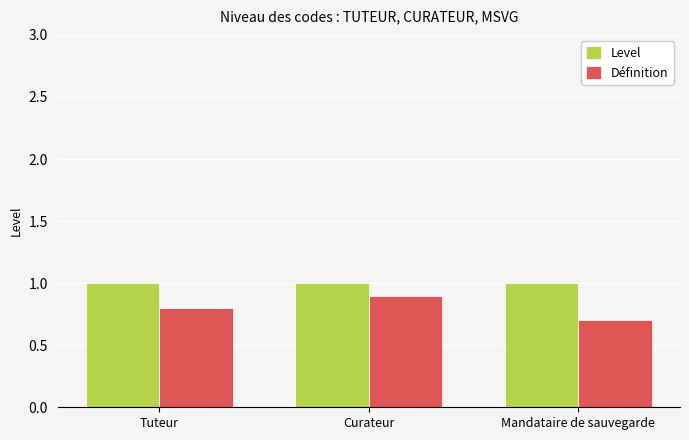

At how many categories does at least one series exceed 0?

3